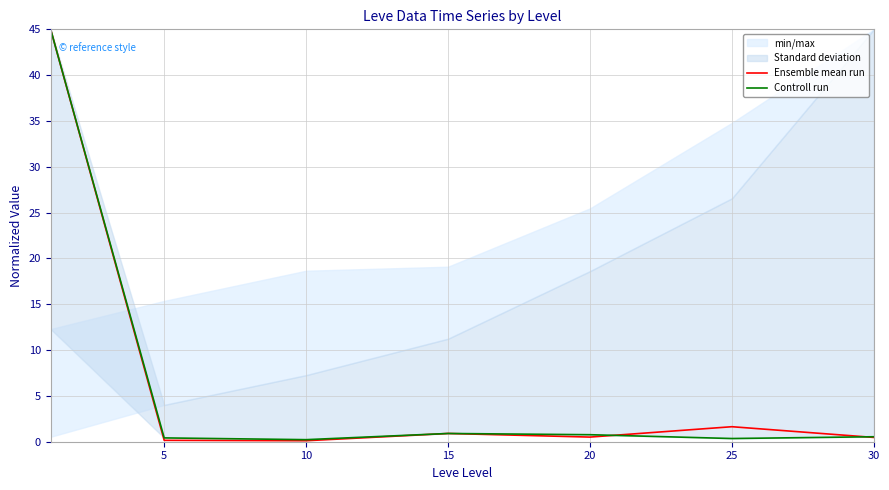

What is the value of the Controll run point at the 2nd from the left?

0.4